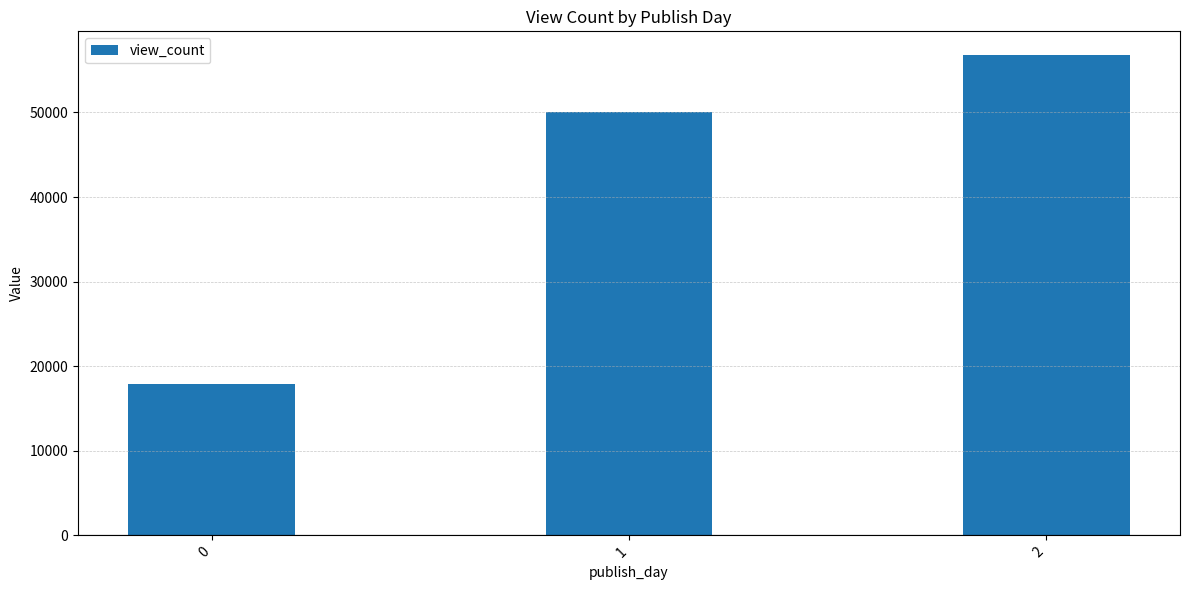

What is the change in value from 1 to 2?

+6690.0